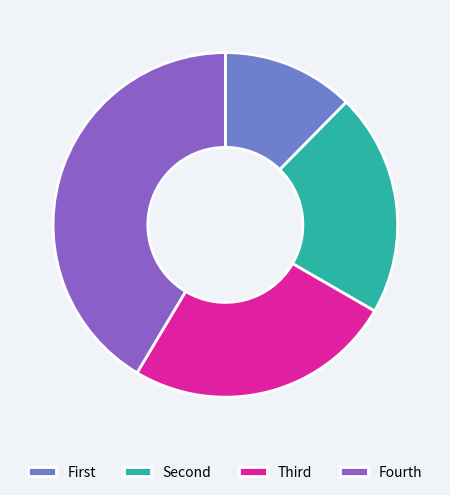

Is it true that Fourth is 32% of the pie?

False